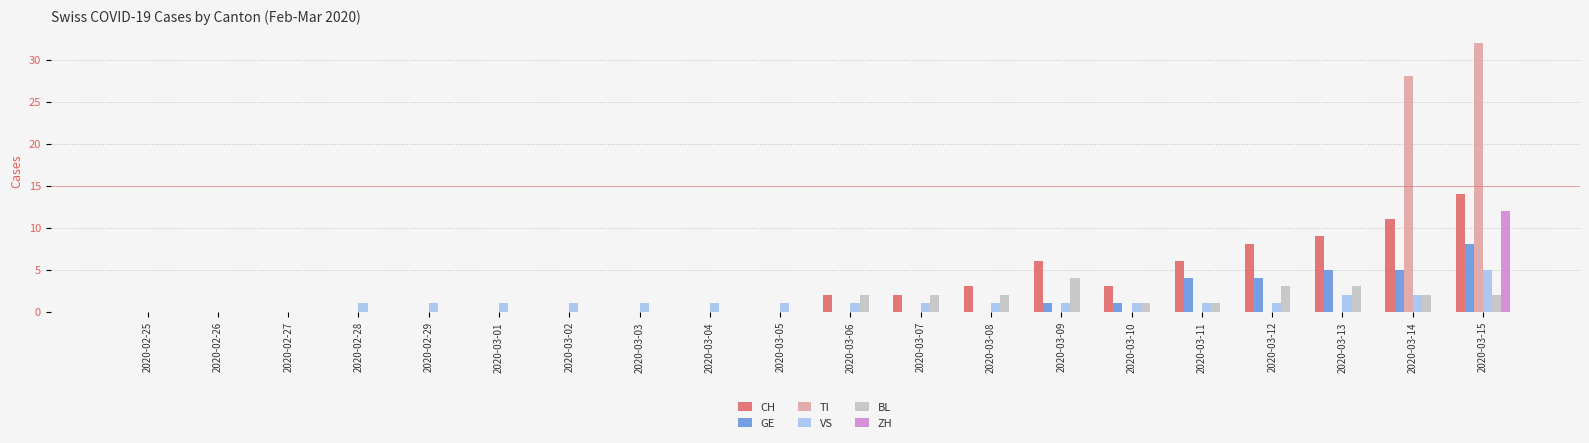

Which category has the highest value in the ZH series?

2020-03-15